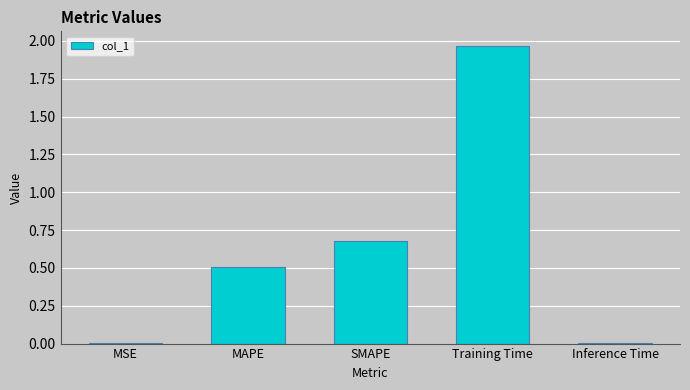

The value at MAPE is 0.2. True or false?

False